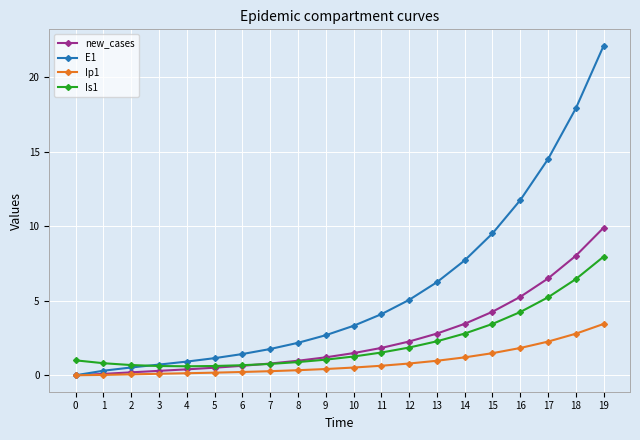

Is the value of new_cases at 18 greater than the value of E1 at 2?

Yes